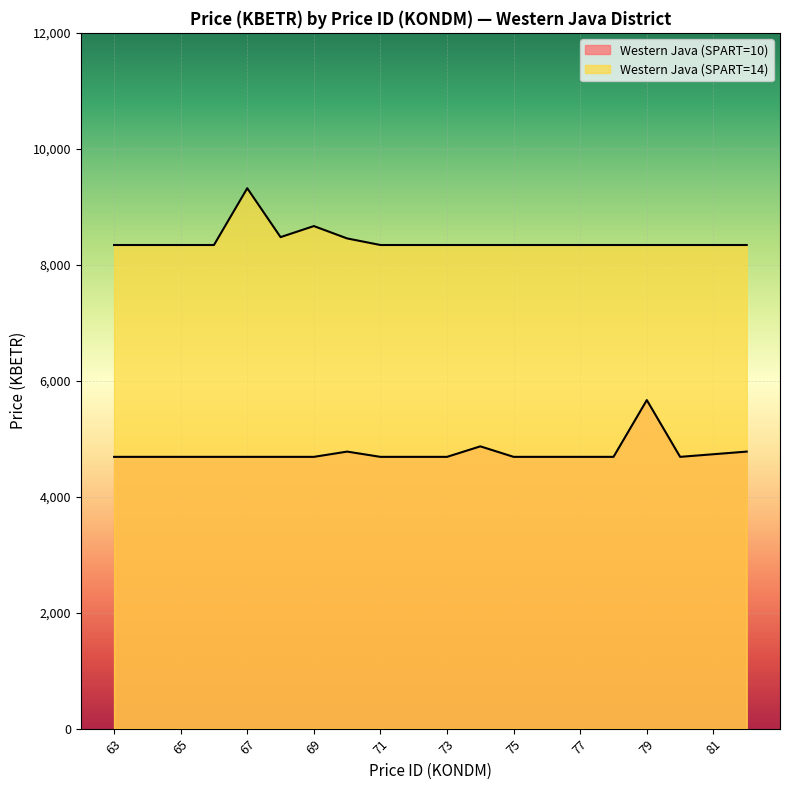

True or false: Western Java (SPART=14) has a value of 5125.0 at 69.

False